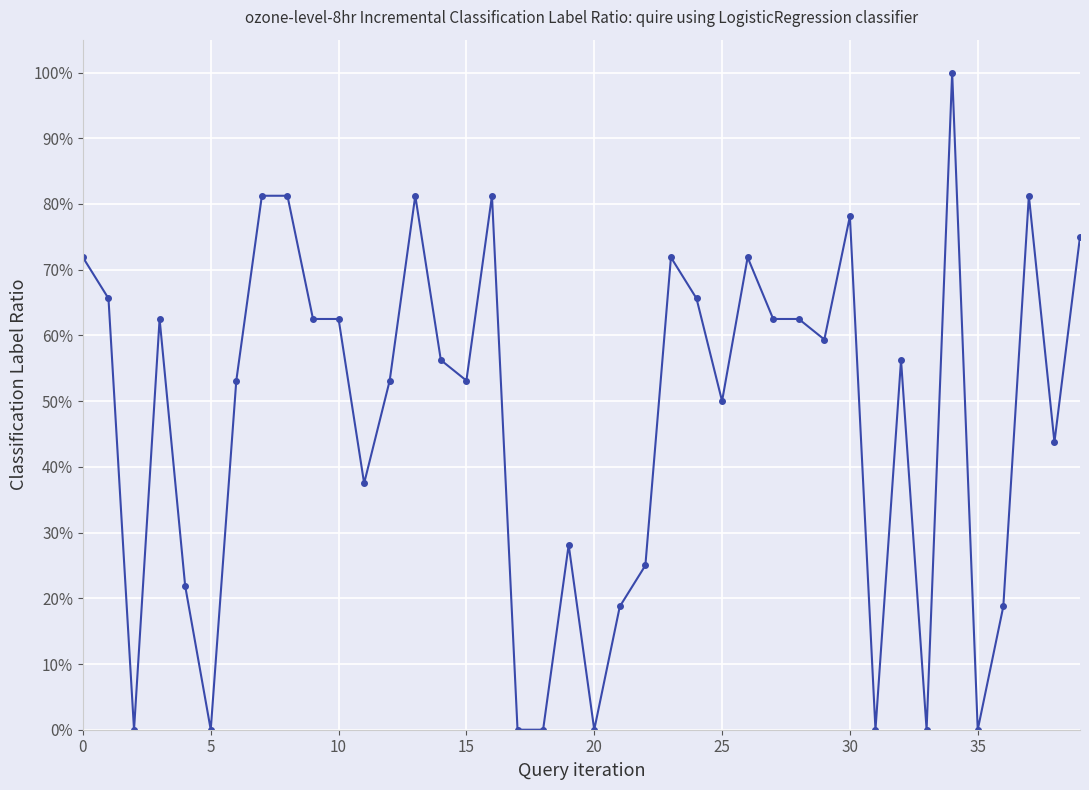

Is this an area chart (filled region under the line)?

No